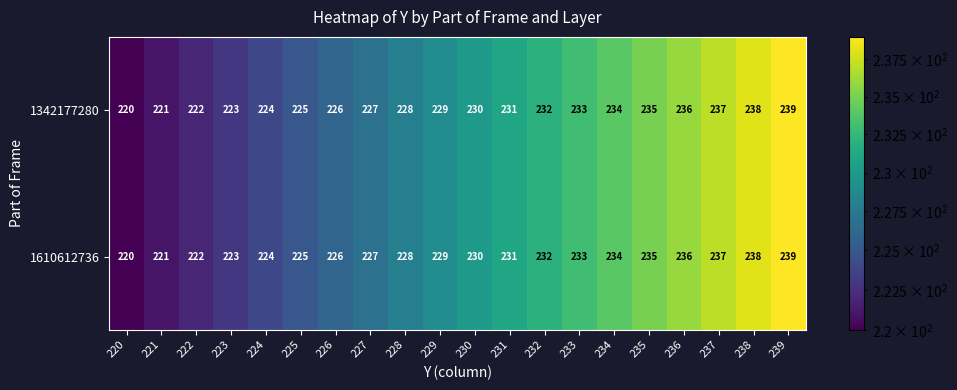

Rank the categories by 1342177280 value from highest to lowest.

239, 238, 237, 236, 235, 234, 233, 232, 231, 230, 229, 228, 227, 226, 225, 224, 223, 222, 221, 220